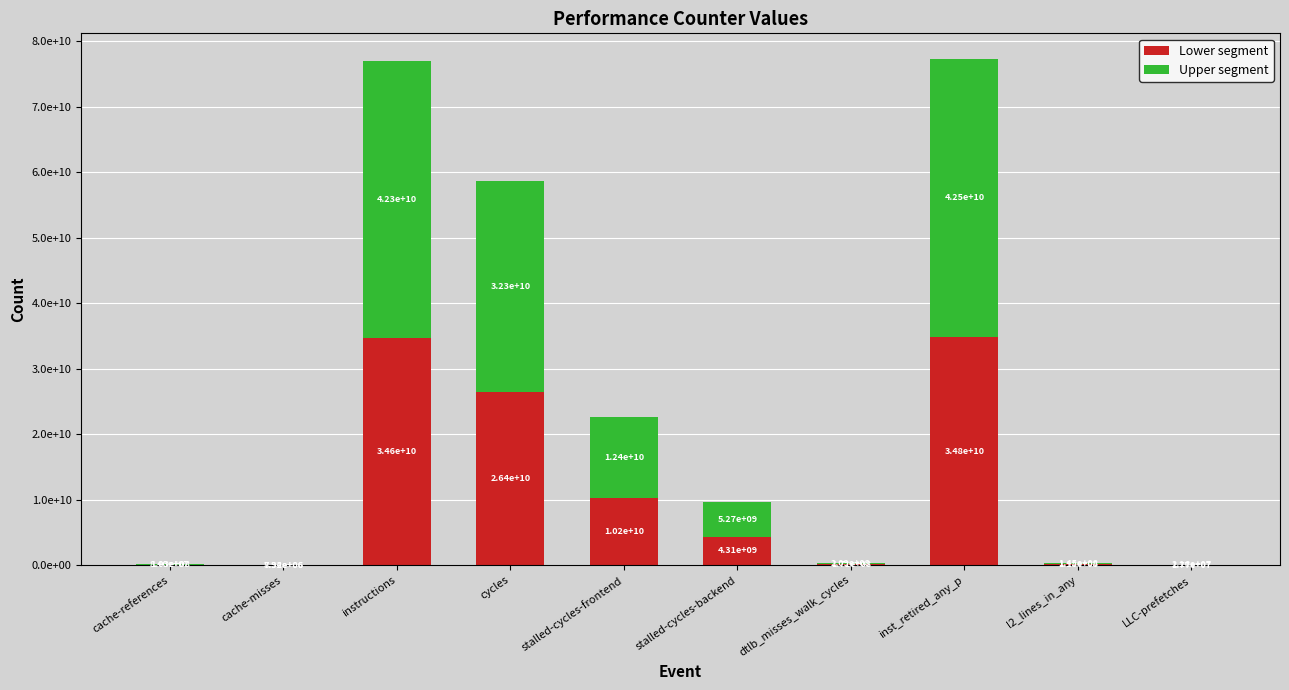

At how many categories does at least one series exceed 39080824161?

2